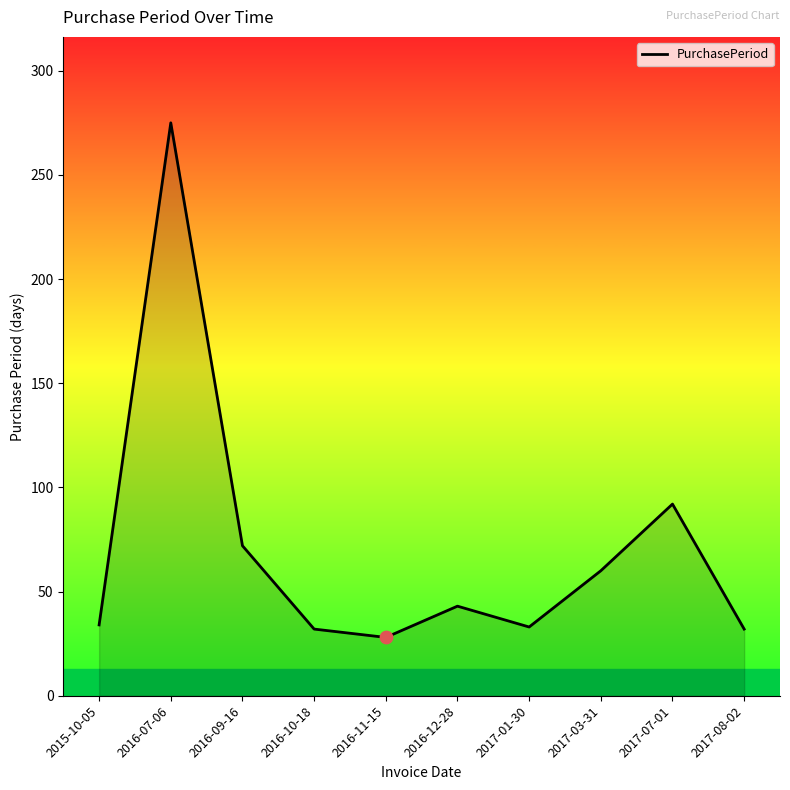

Which has a higher value, 2017-01-30 or 2017-07-01?

2017-07-01